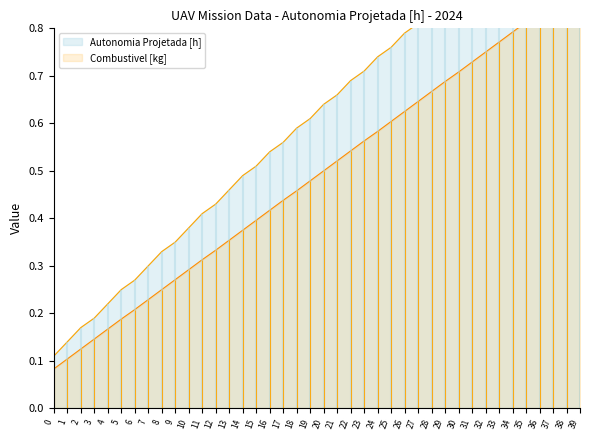

At which label does Autonomia Projetada [h] reach its peak?

39